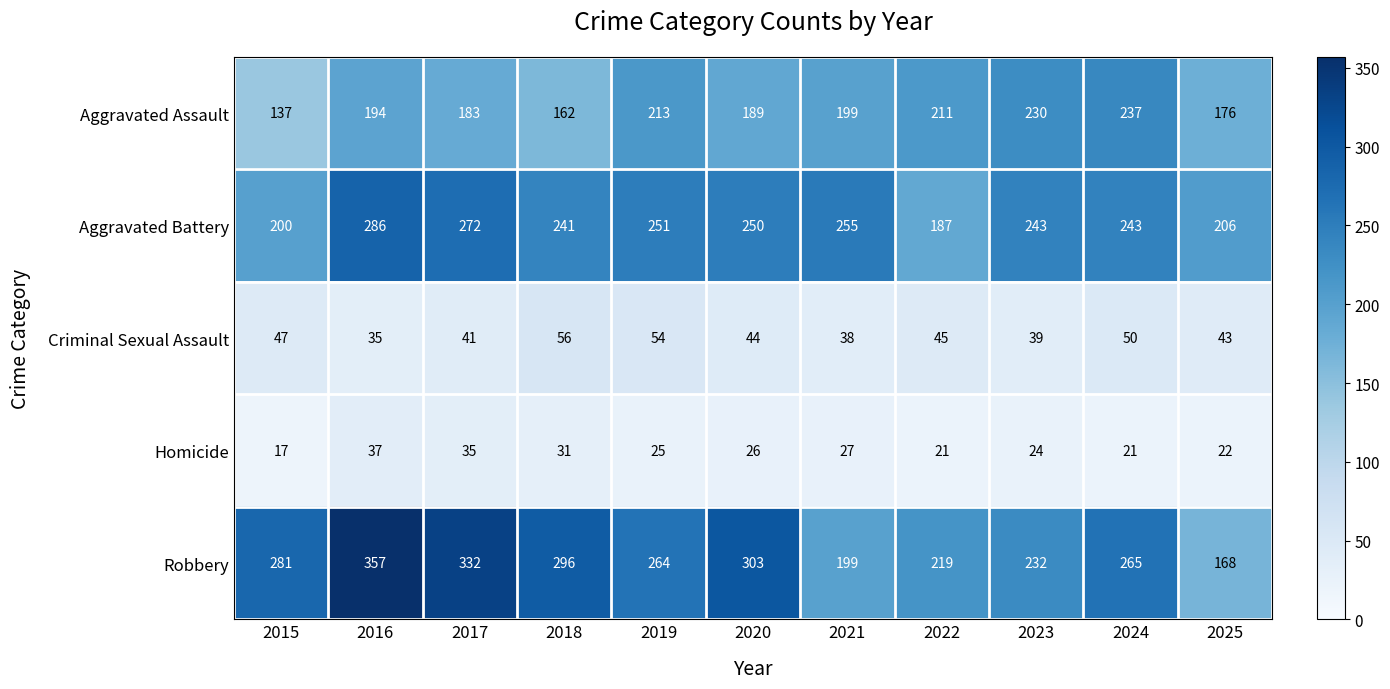

The value of Aggravated Battery at 2021 is 255. True or false?

True